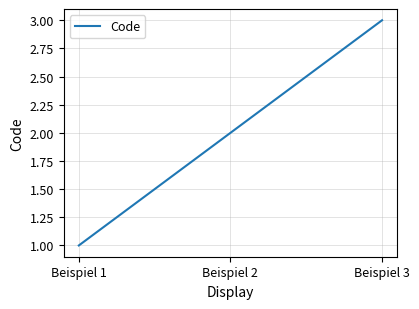

Does the chart have visible grid lines?

Yes